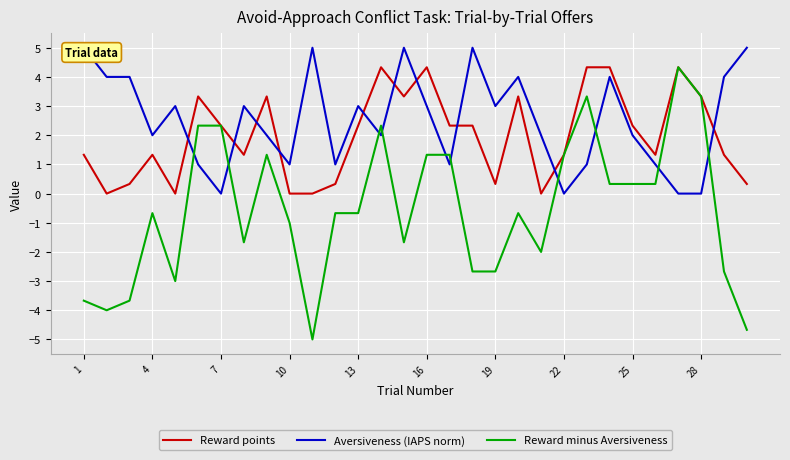

How many interior local valleys does the Aversiveness (IAPS norm) series have?

8